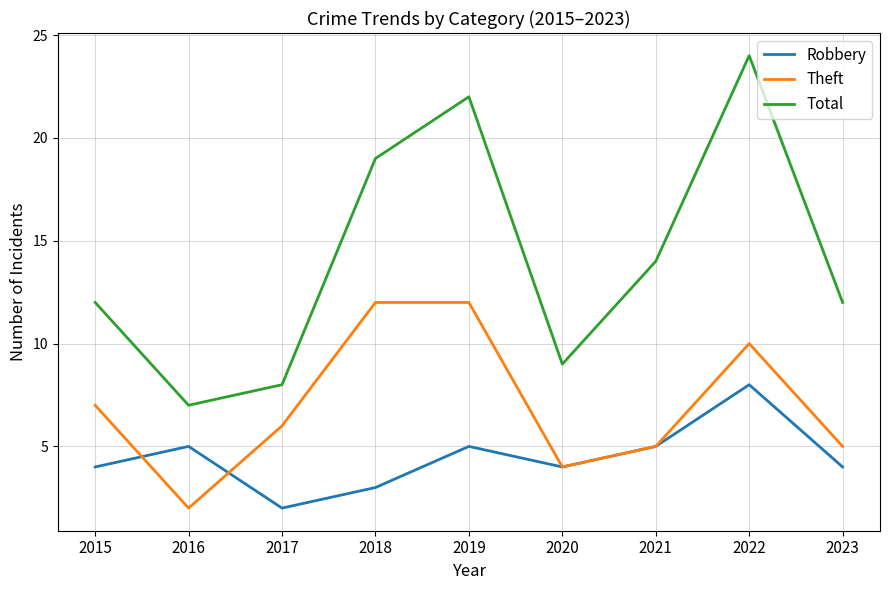

Which category has the lowest value in the Total series?

2016